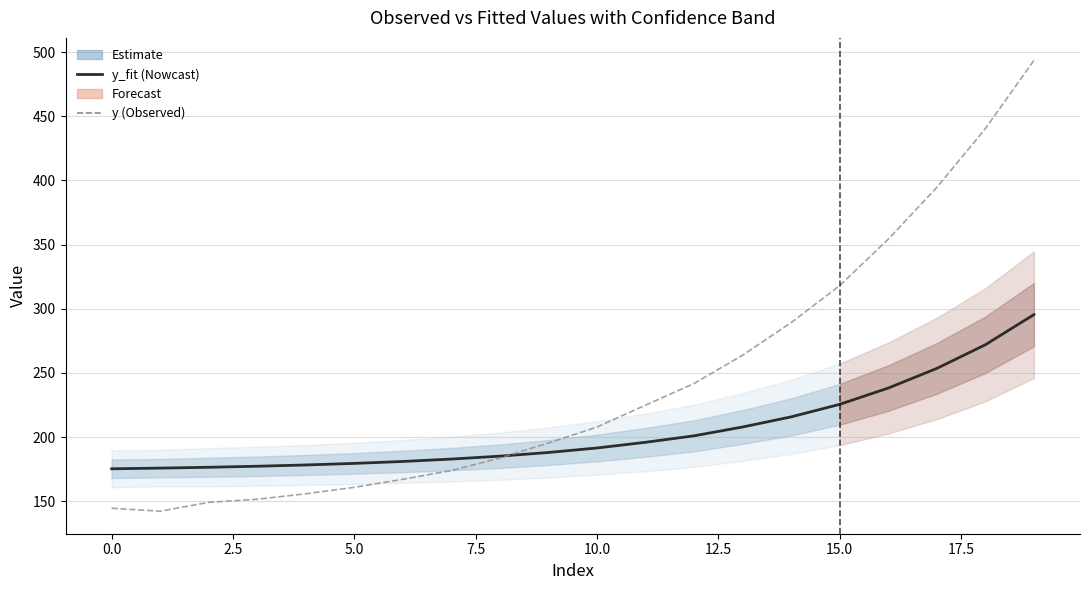

How many times do y_fit and y cross each other?

1